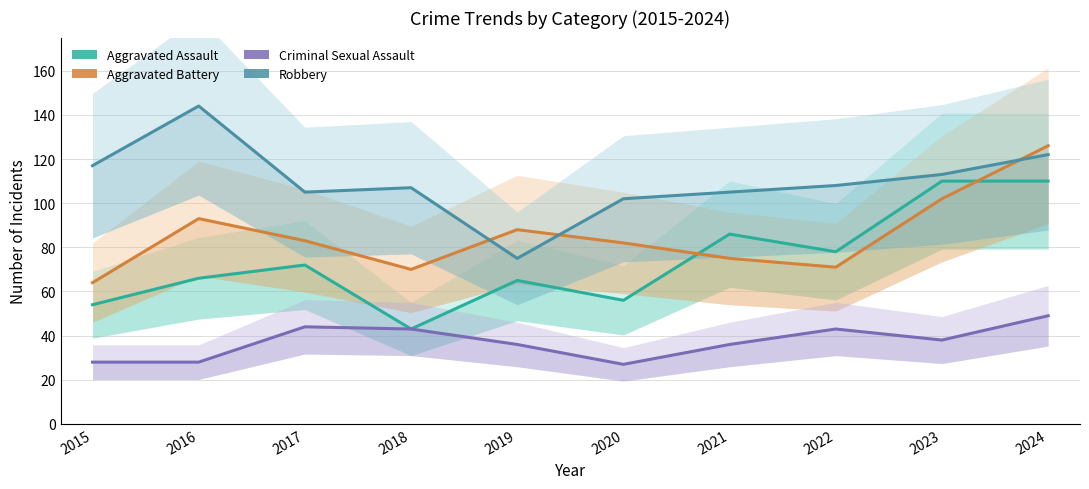

Between 2021 and 2023, which series saw the biggest shift?

Aggravated Battery